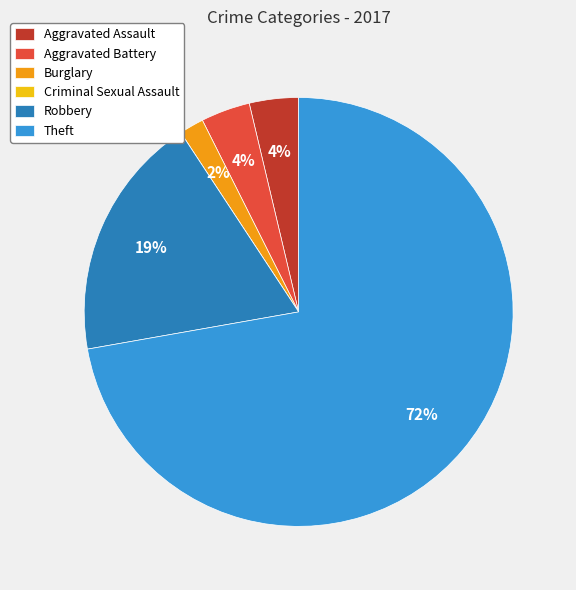

True or false: Theft accounts for 60% of the total.

False